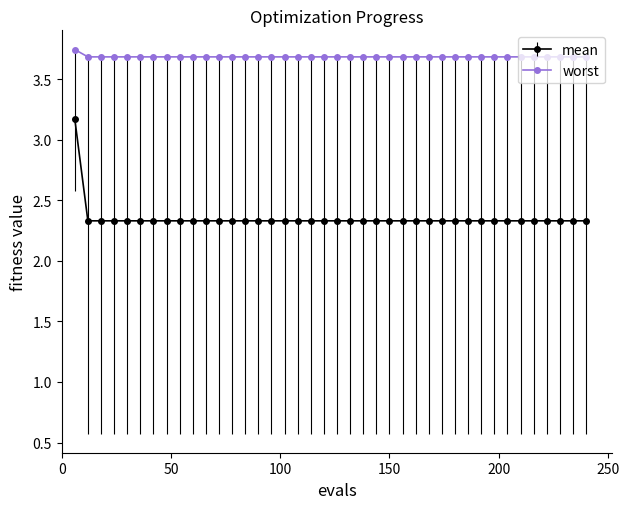

Which series has the largest total across all categories?

worst